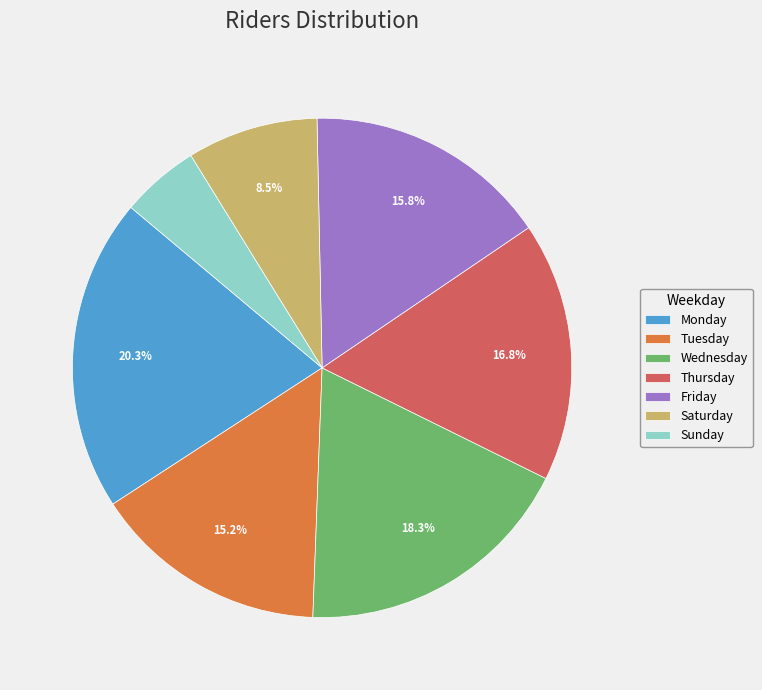

To the nearest percent, what is the average slice percentage?

14%